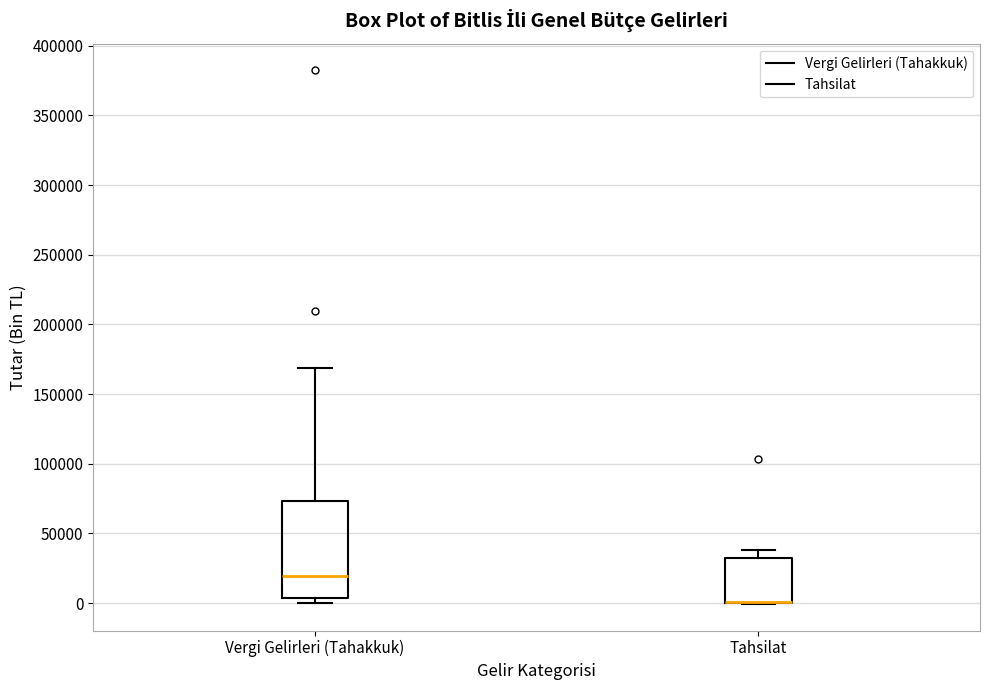

Reading left to right, transcribe this box plot: for each box, give where its median line is, the range the box spans, and where its two whiskers end, as read against the y-axis. The values are not printed on the chart, so give them approximately, as read against the axis.

Vergi Gelirleri (Tahakkuk): median 20000, box 5000 to 75000, whiskers 0 to 170000
Tahsilat: median 0 (drawn on the box's lower edge), box 0 to 30000, whiskers 0 to 40000